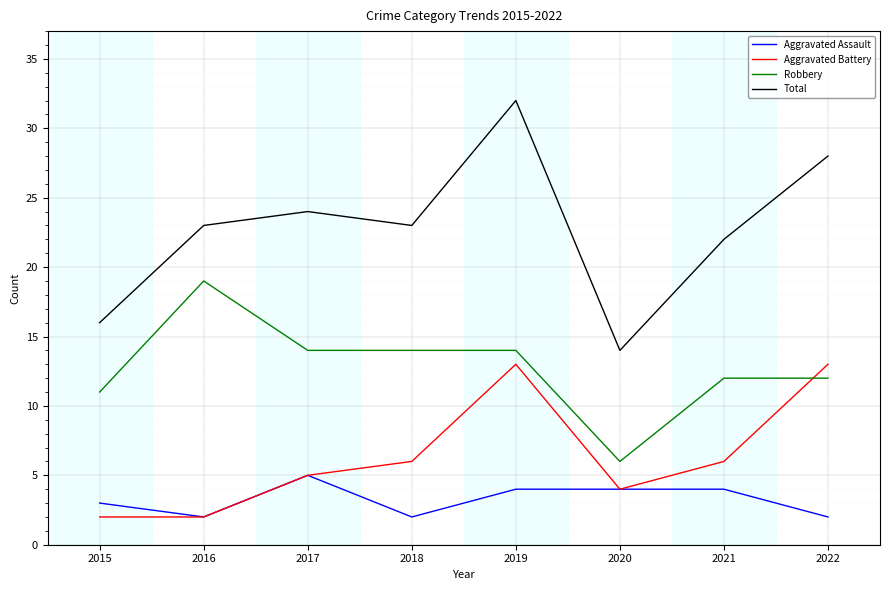

Does the chart have visible grid lines?

Yes